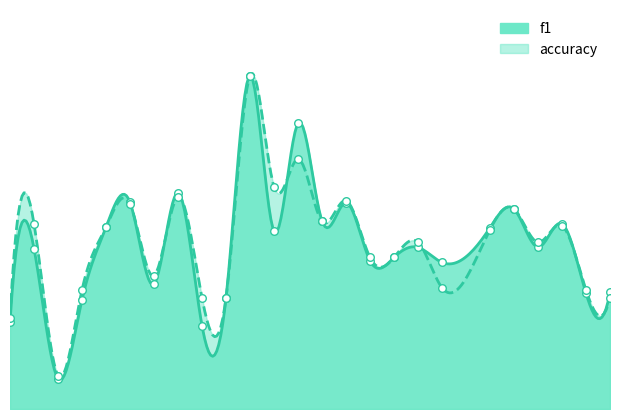

What is the total value across all series at 22?

1.2